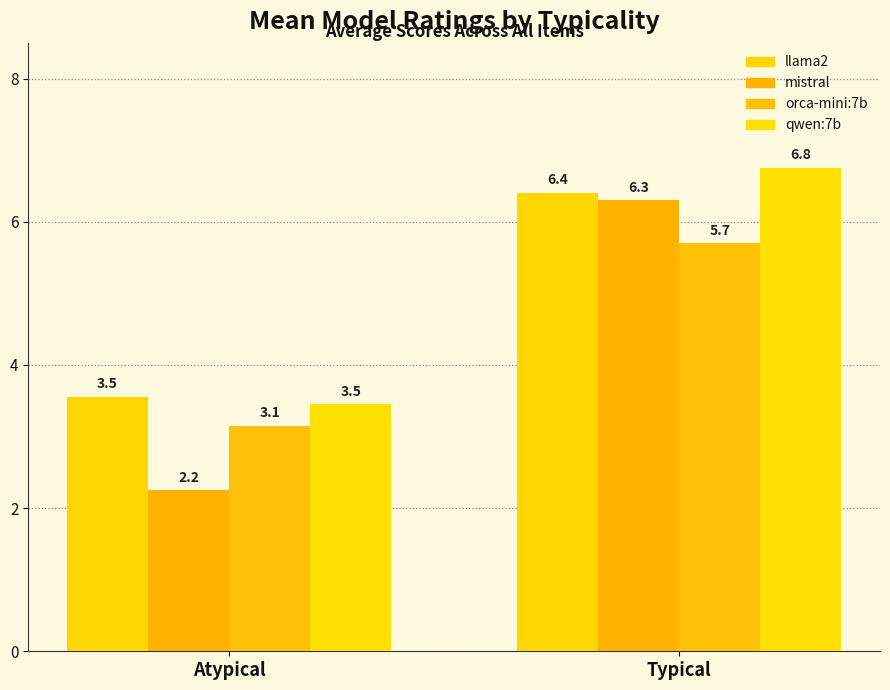

List the series in order of their peak value, lowest first.

orca-mini:7b, mistral, llama2, qwen:7b